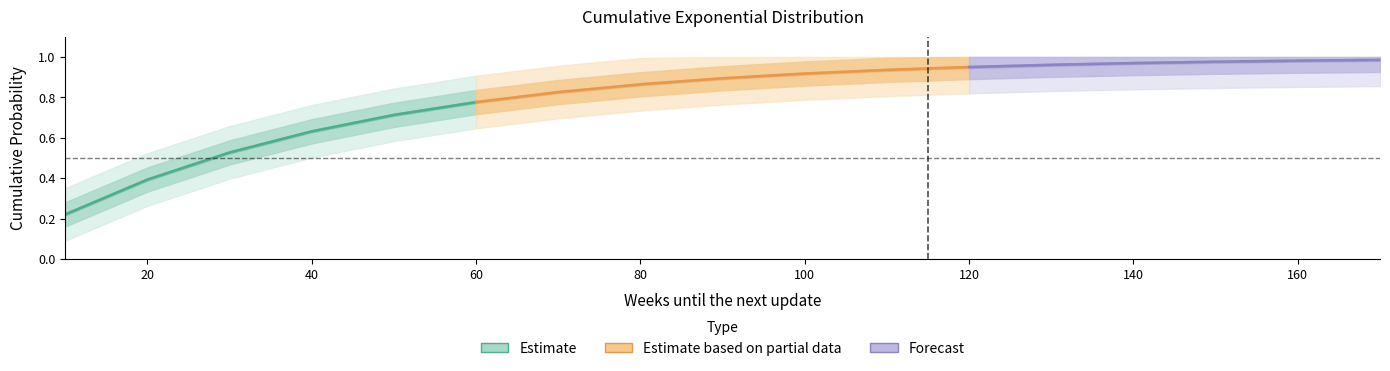

Reading left to right, what are all the values shown in this chart?

10=0.2	20=0.4	30=0.5	40=0.6	50=0.7	60=0.8	70=0.8	80=0.9	90=0.9	100=0.9	110=0.9	120=1.0	130=1.0	140=1.0	150=1.0	160=1.0	170=1.0